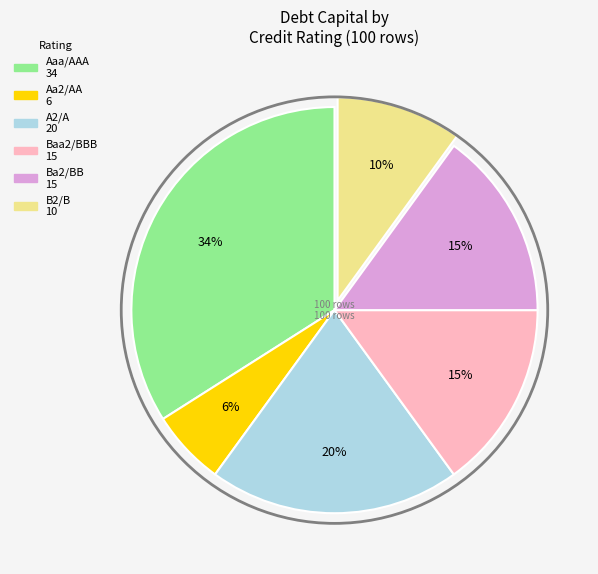

How many slices are in this pie chart?

6